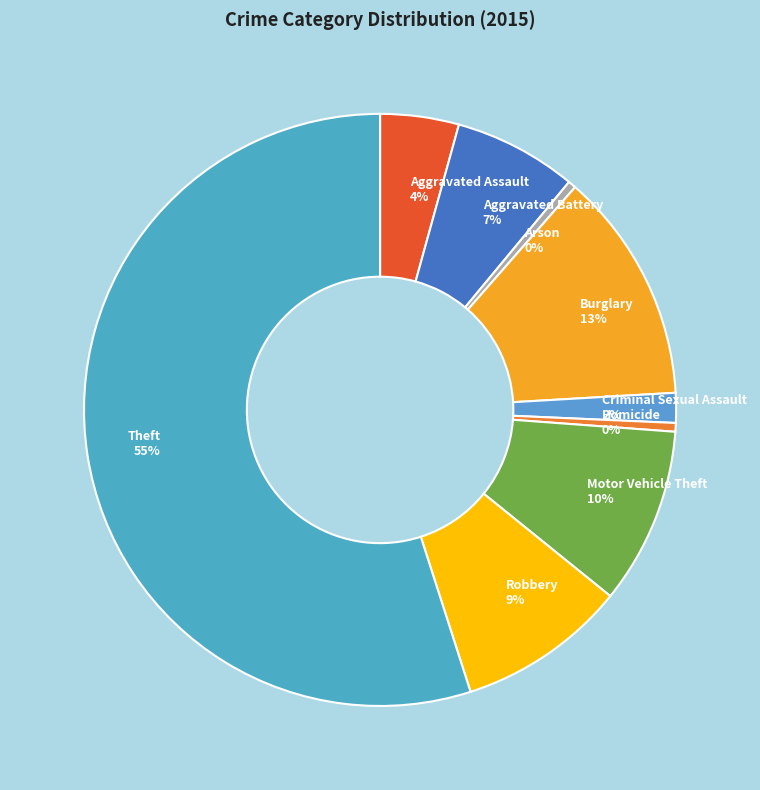

Which slice is the largest?

Theft